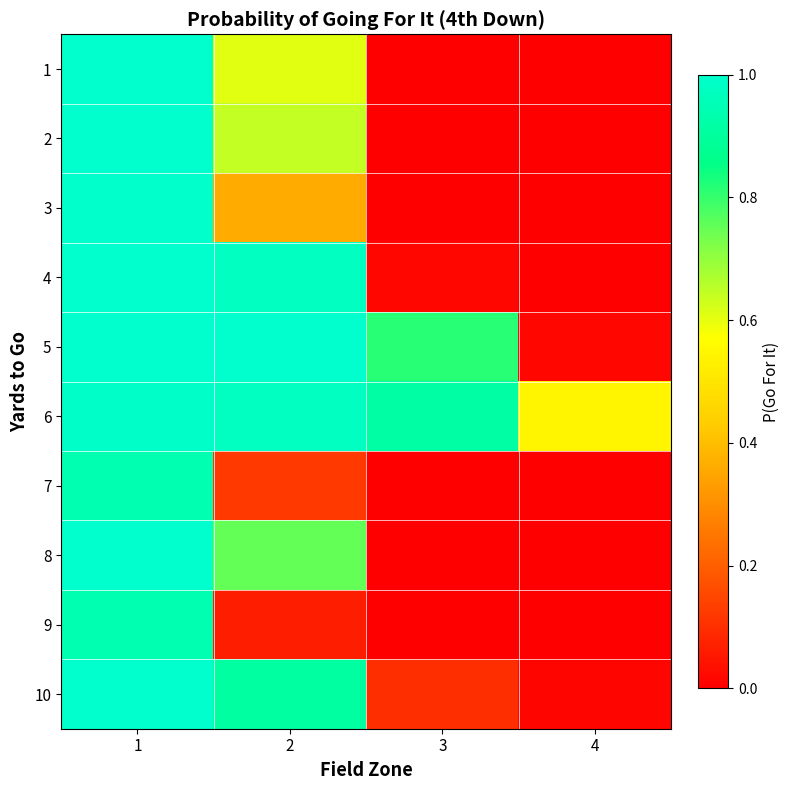

Rank the series by their maximum value, from highest to lowest.

4, 5, 8, 10, 1, 2, 3, 6, 7, 9